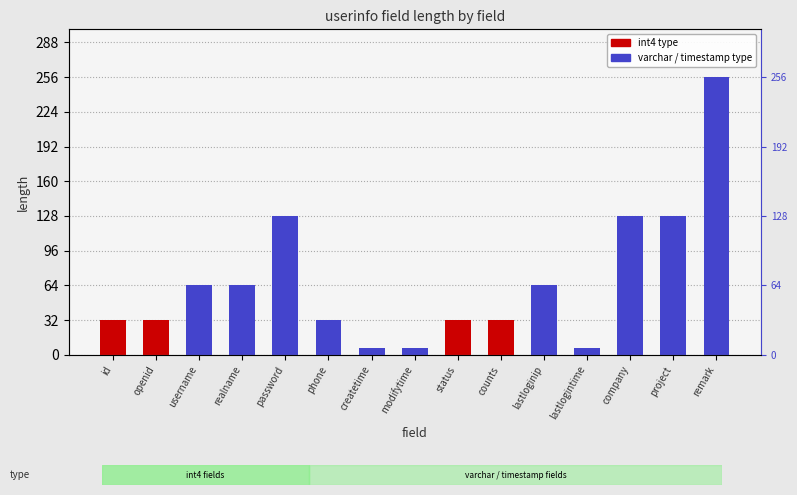

How many data points does each series have?

15